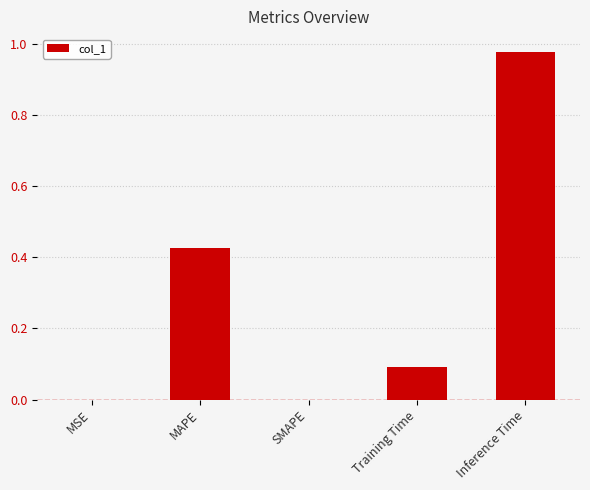

Which label corresponds to the largest value in the chart?

Inference Time